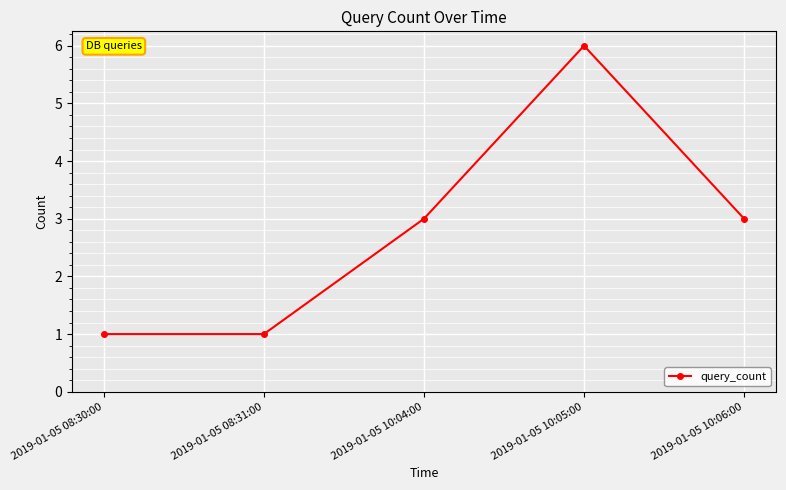

What is the label of the 4th point from the right?

2019-01-05 08:31:00